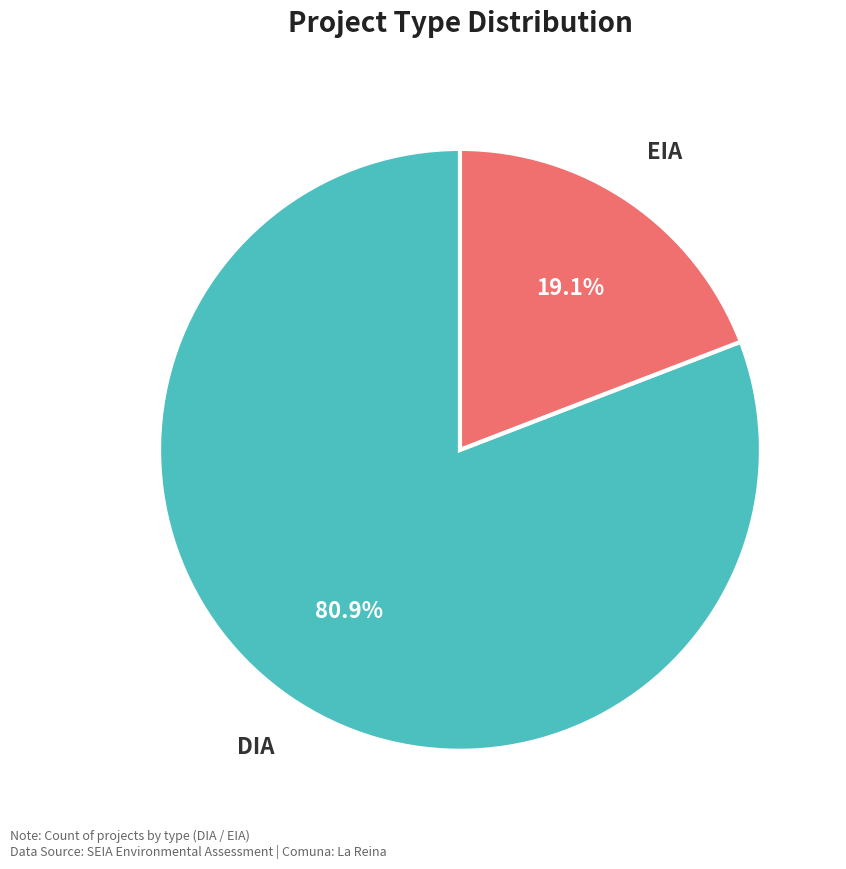

Combined, what portion of the pie is DIA and EIA?

100.0%